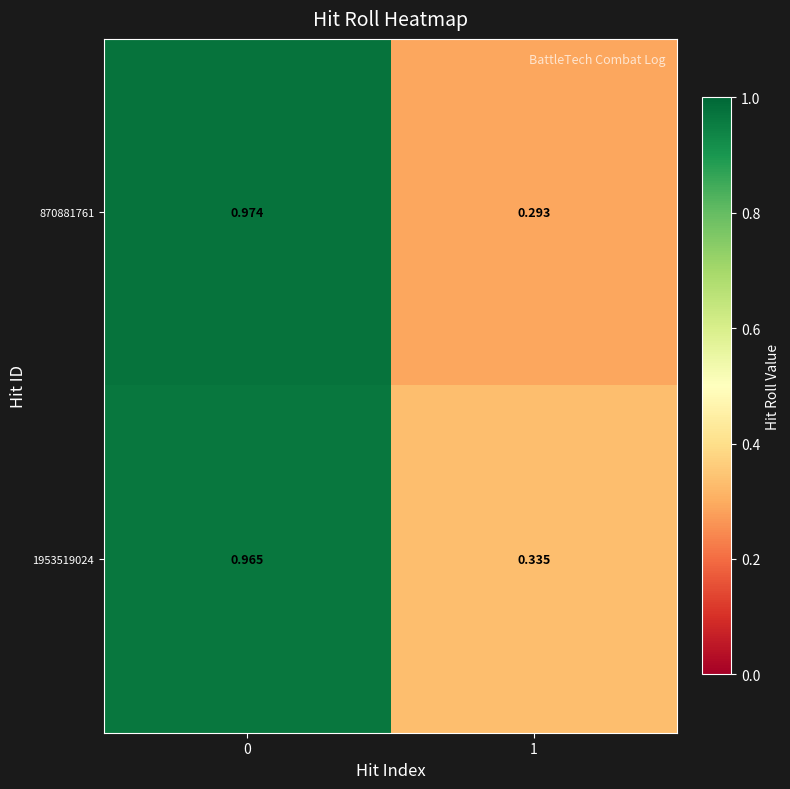

Is the value of 1953519024 at 1 greater than the value of 870881761 at 0?

No